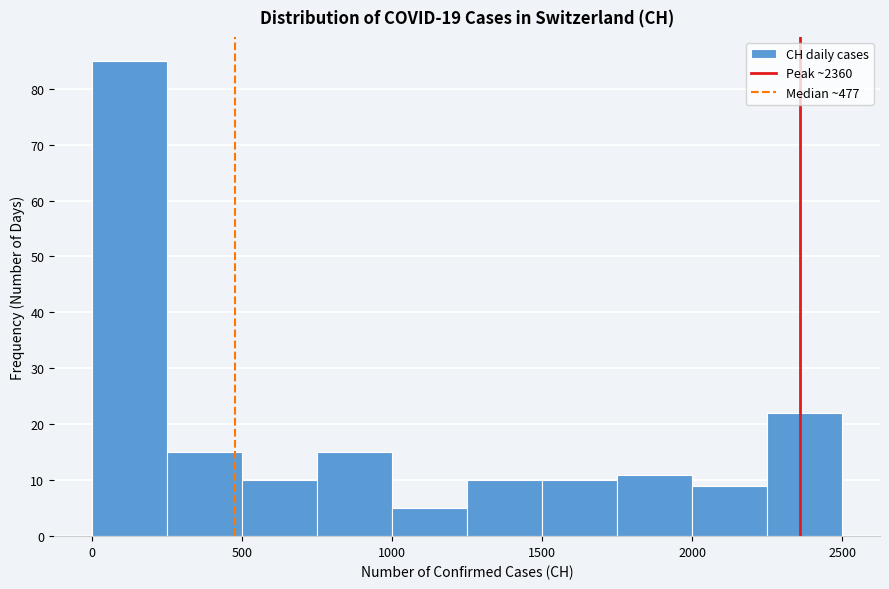

Over which range of the x-axis is the bar tallest?

0 to 250